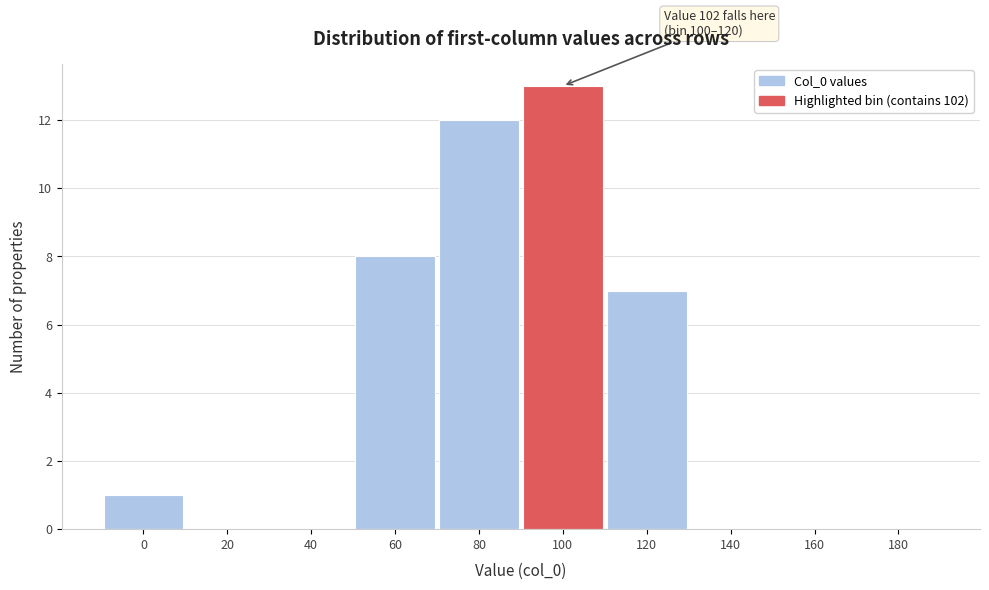

Reading left to right, transcribe all the data shown in this chart.

0=1	20=0	40=0	60=8	80=12	100=13	120=7	140=0	160=0	180=0